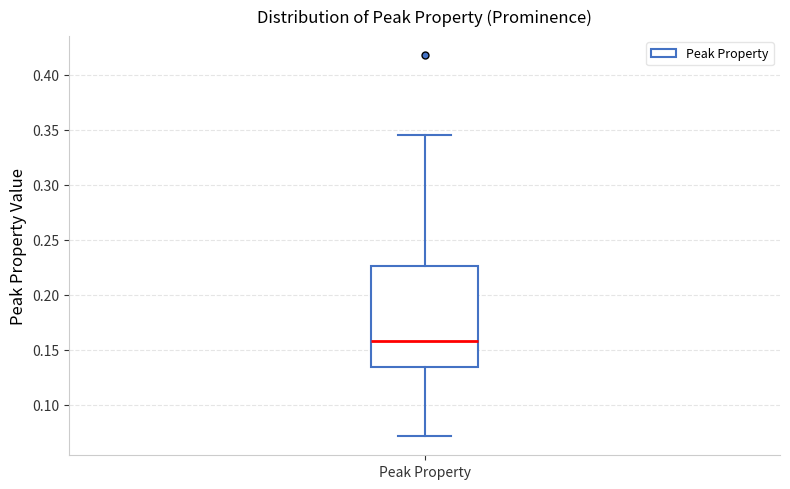

Where does the upper whisker of the box for Peak Property end on the y-axis? The values are not printed on the chart, so give them approximately, as read against the axis.

0.345